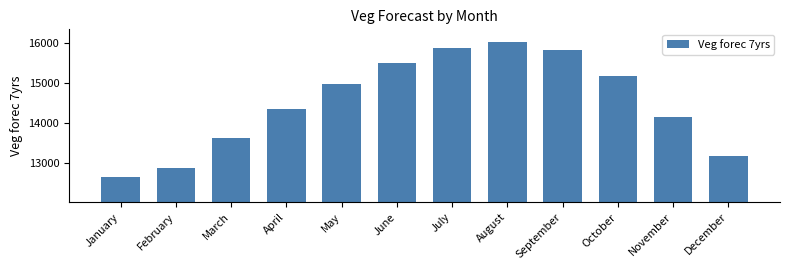

What is the value of the 5th bar from the left?

14971.7